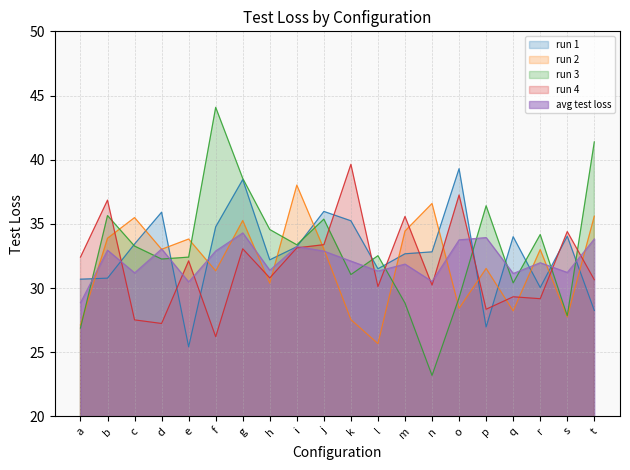

What is the sum of all run 4 values?

637.4